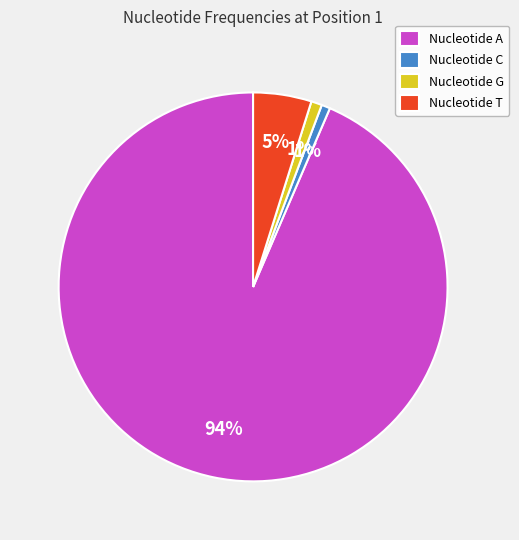

To the nearest percent, what is the average slice percentage?

25%